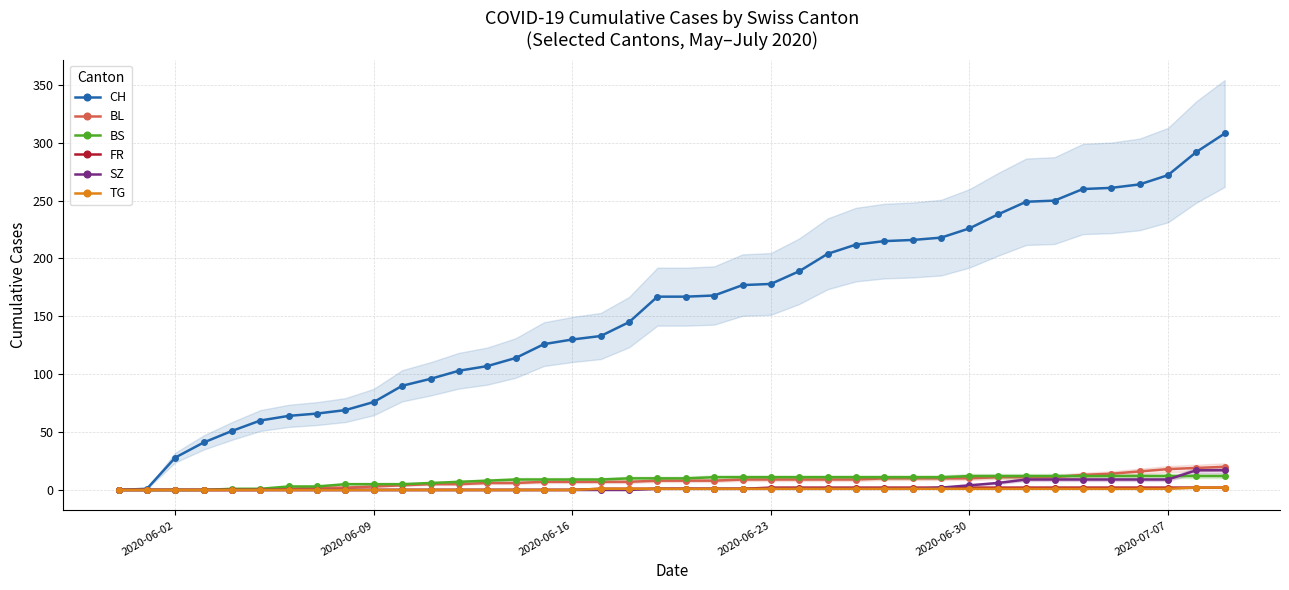

Reading left to right, what are all the values shown in this chart?

CH: 0	1	28	41	51	60	64	66	69	76	90	96	103	107	114	126	130	133	145	167	167	168	177	178	189	204	212	215	216	218	226	238	249	250	260	261	264	272	292	308
BL: 0	0	0	0	0	0	1	2	2	3	4	5	5	6	6	7	7	7	7	8	8	8	9	9	9	9	9	10	10	10	10	11	11	11	13	14	16	18	19	20
BS: 0	0	0	0	1	1	3	3	5	5	5	6	7	8	9	9	9	9	10	10	10	11	11	11	11	11	11	11	11	11	12	12	12	12	12	12	12	12	12	12
FR: 0	0	0	0	0	0	0	0	0	0	0	0	0	0	0	0	0	1	1	1	1	1	1	2	2	2	2	2	2	2	2	2	2	2	2	2	2	2	2	2
SZ: 0	0	0	0	0	0	0	0	0	0	0	0	0	0	0	0	0	0	0	1	1	1	1	1	1	1	1	1	1	2	4	6	9	9	9	9	9	9	17	17
TG: 0	0	0	0	0	0	0	0	0	0	0	0	0	0	0	0	0	1	1	1	1	1	1	1	1	1	1	1	1	1	1	1	1	1	1	1	1	1	2	2